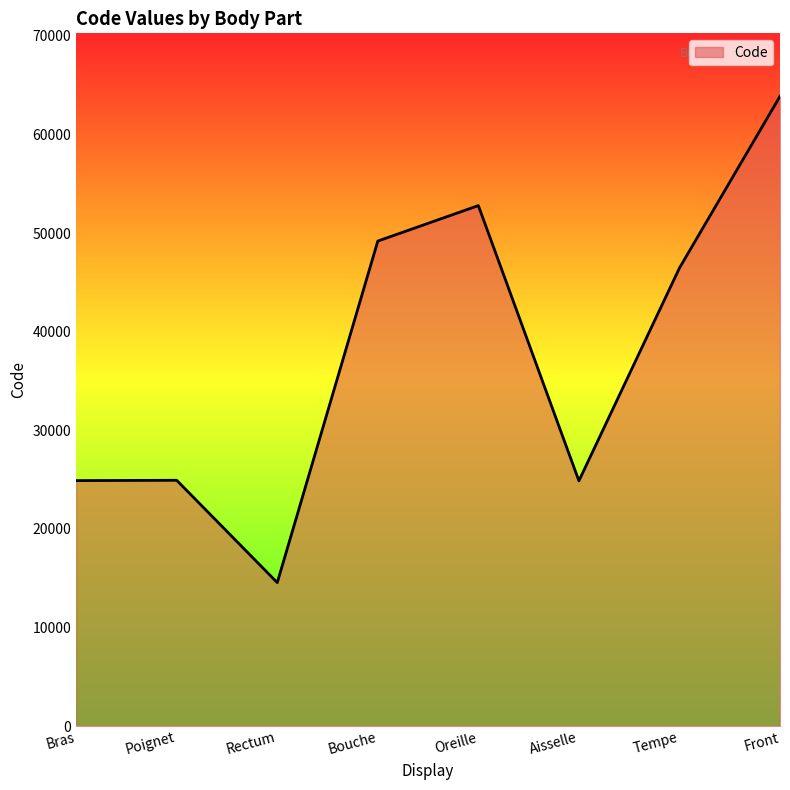

Where is the first local minimum?

Rectum